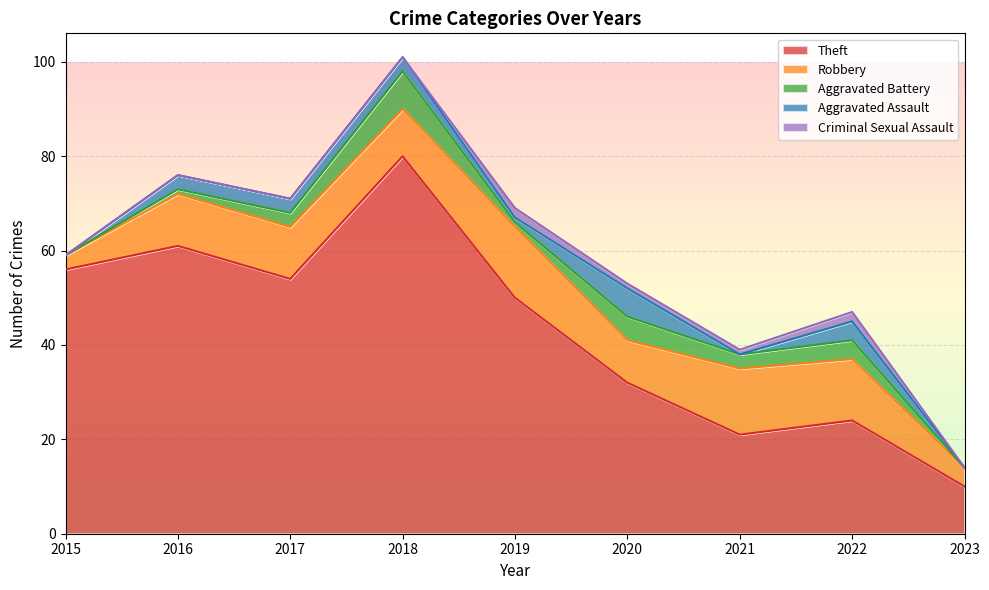

True or false: Robbery has a value of 11 at 2017.

True